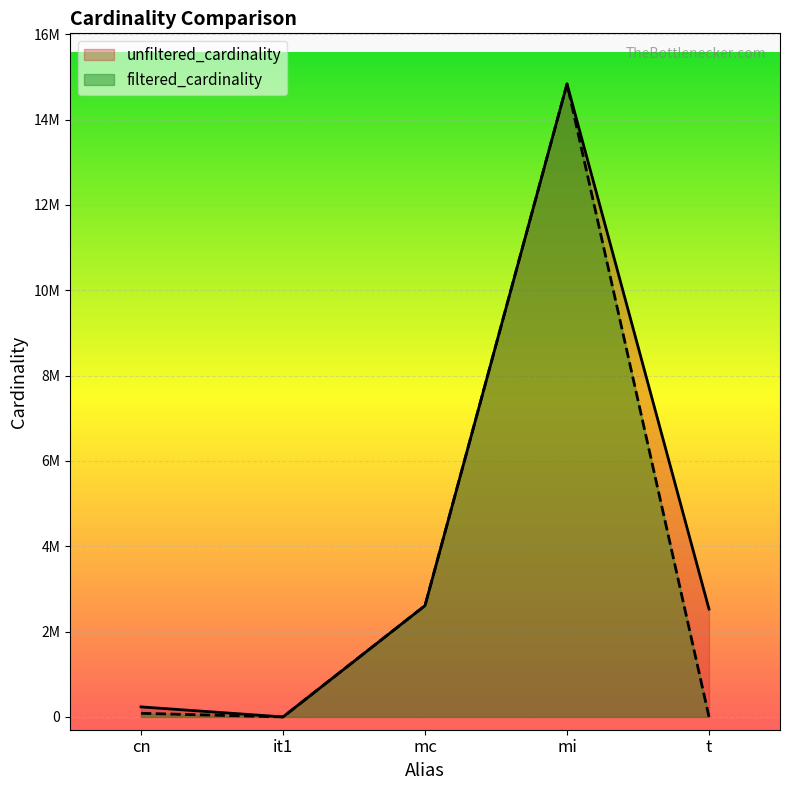

Reading left to right, list all the values displayed in this chart.

unfiltered_cardinality: cn=234997	it1=113	mc=2609129	mi=14835720	t=2528312
filtered_cardinality: cn=84843	it1=1	mc=2609129	mi=14835720	t=2536